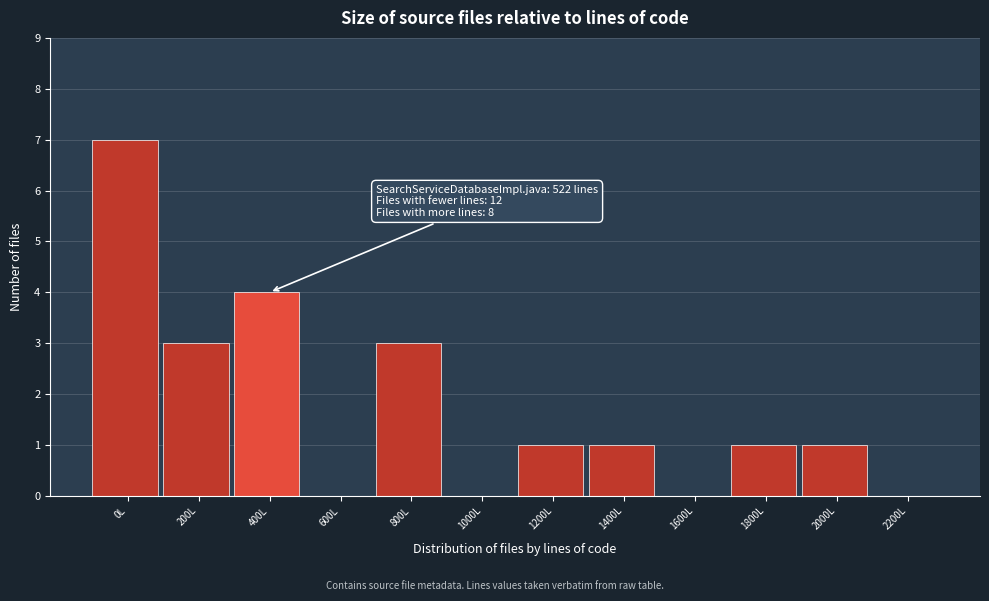

Reading left to right, transcribe all the data shown in this chart.

0L=7	200L=3	400L=4	600L=0	800L=3	1000L=0	1200L=1	1400L=1	1600L=0	1800L=1	2000L=1	2200L=0